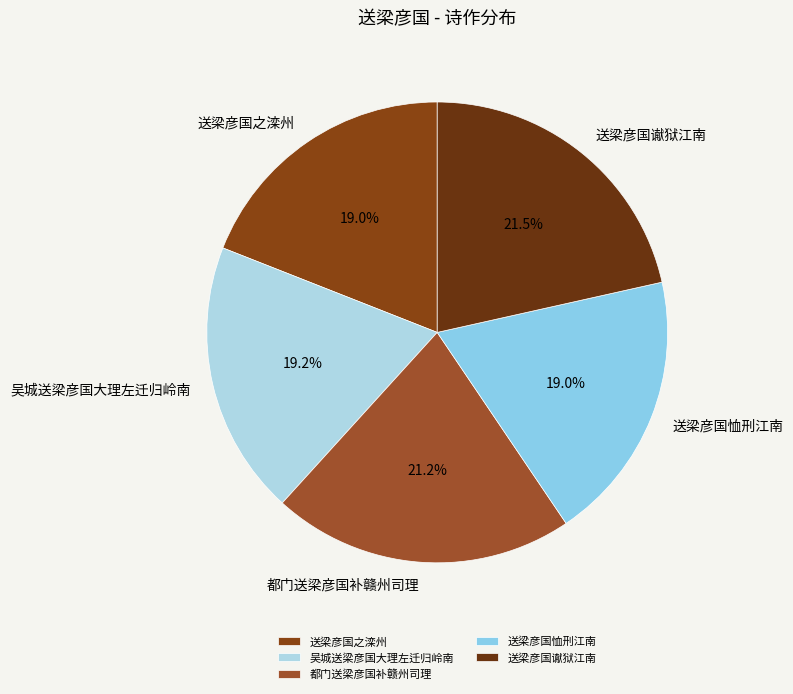

Count the number of slices in the pie.

5